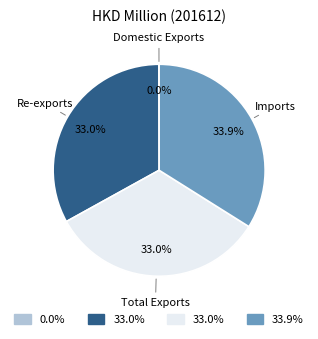

Does any single category account for the majority?

No